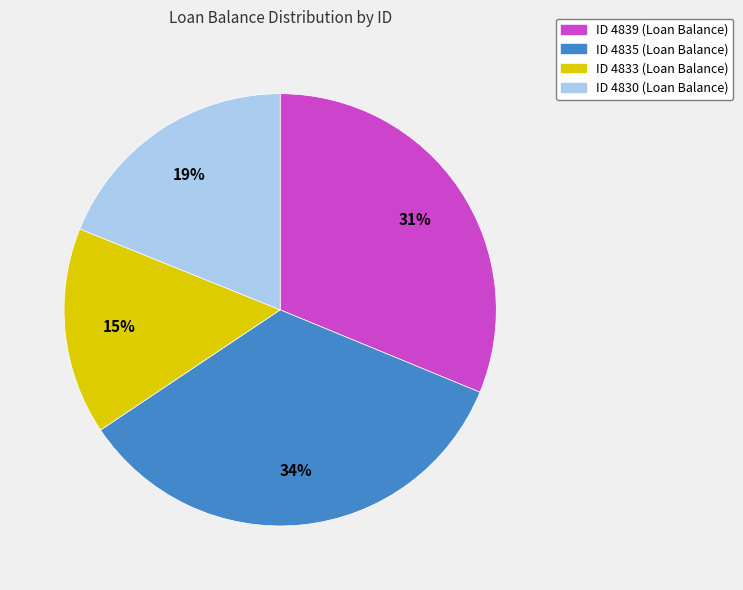

To the nearest percent, what is the difference between the largest and smallest slice percentages?

19%